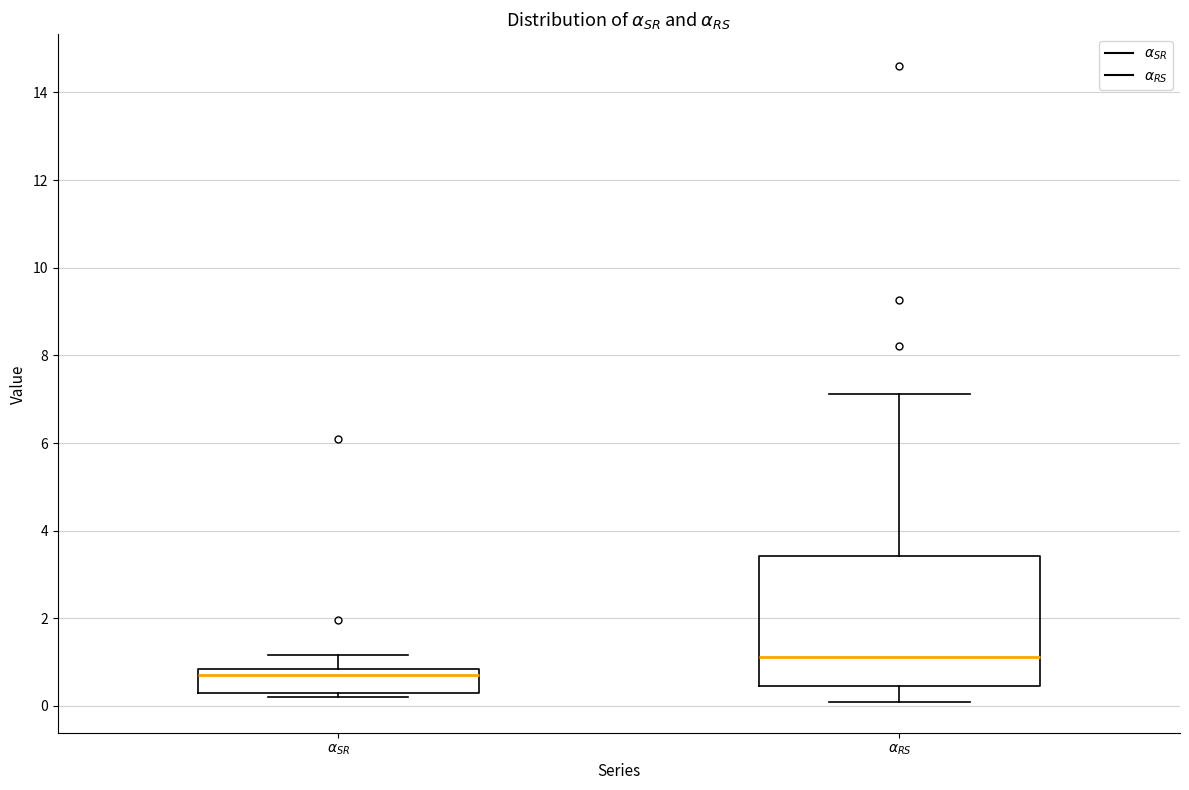

Comparing the boxes themselves (not the whiskers), which one is the tallest?

$\alpha_{RS}$